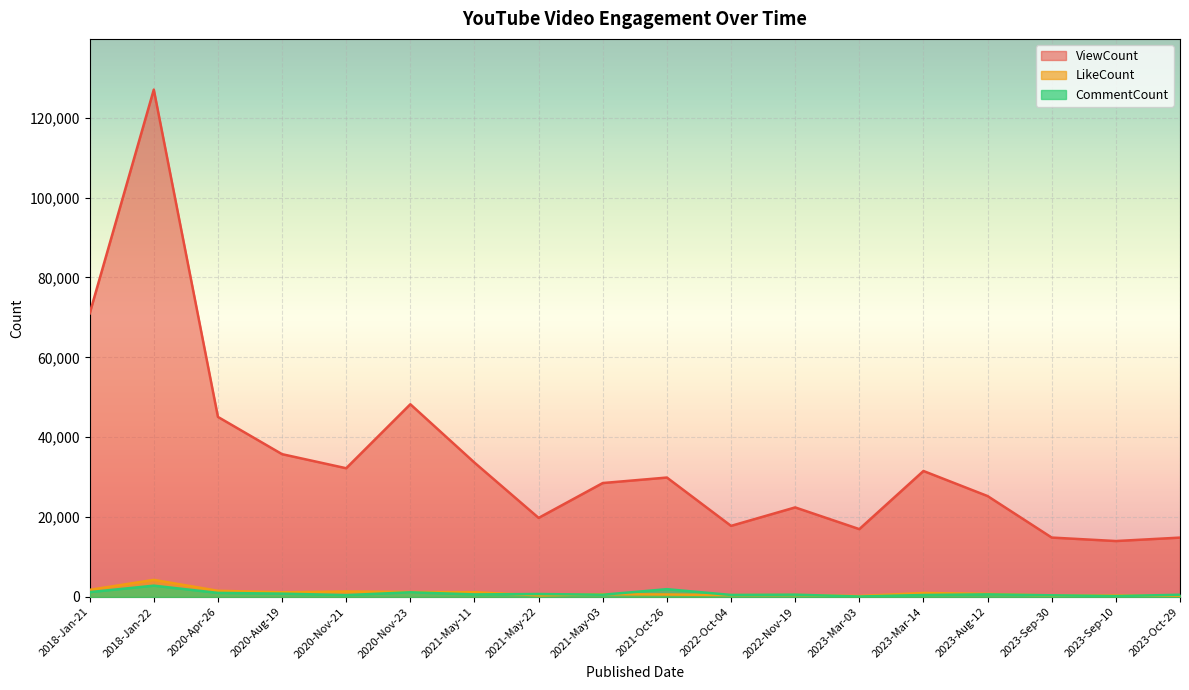

What is the sum of the CommentCount values at 2022-Oct-04 and 2020-Nov-21?

981